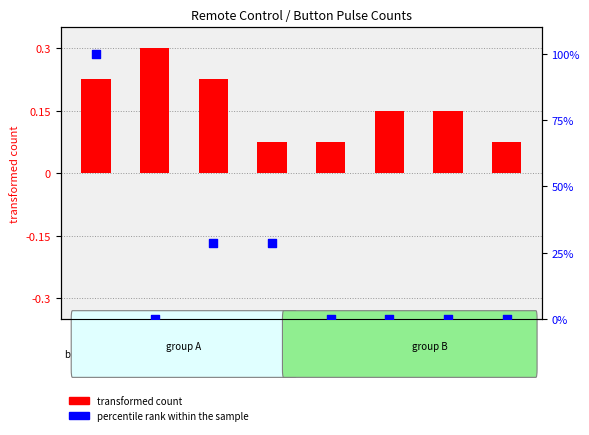

Which series has the largest total across all categories?

percentile rank within the sample